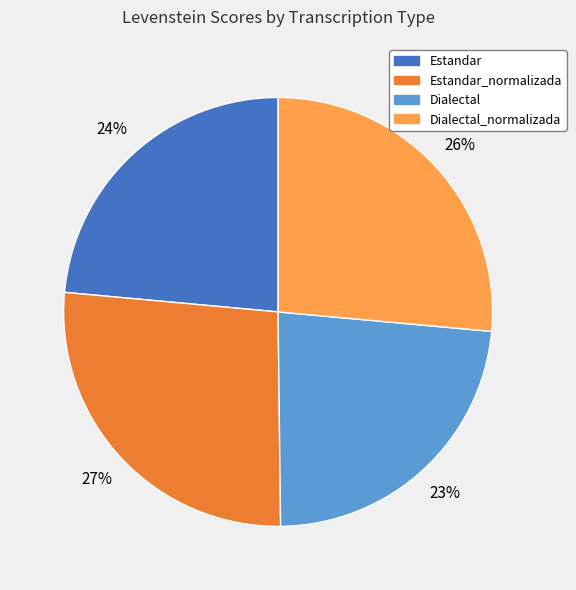

Between Dialectal and Dialectal_normalizada, which is larger?

Dialectal_normalizada